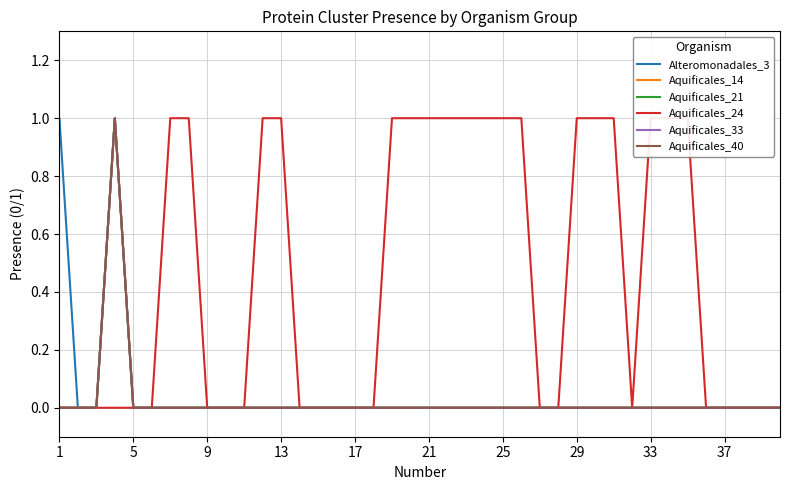

True or false: Aquificales_33 and Aquificales_40 intersect in this chart.

False